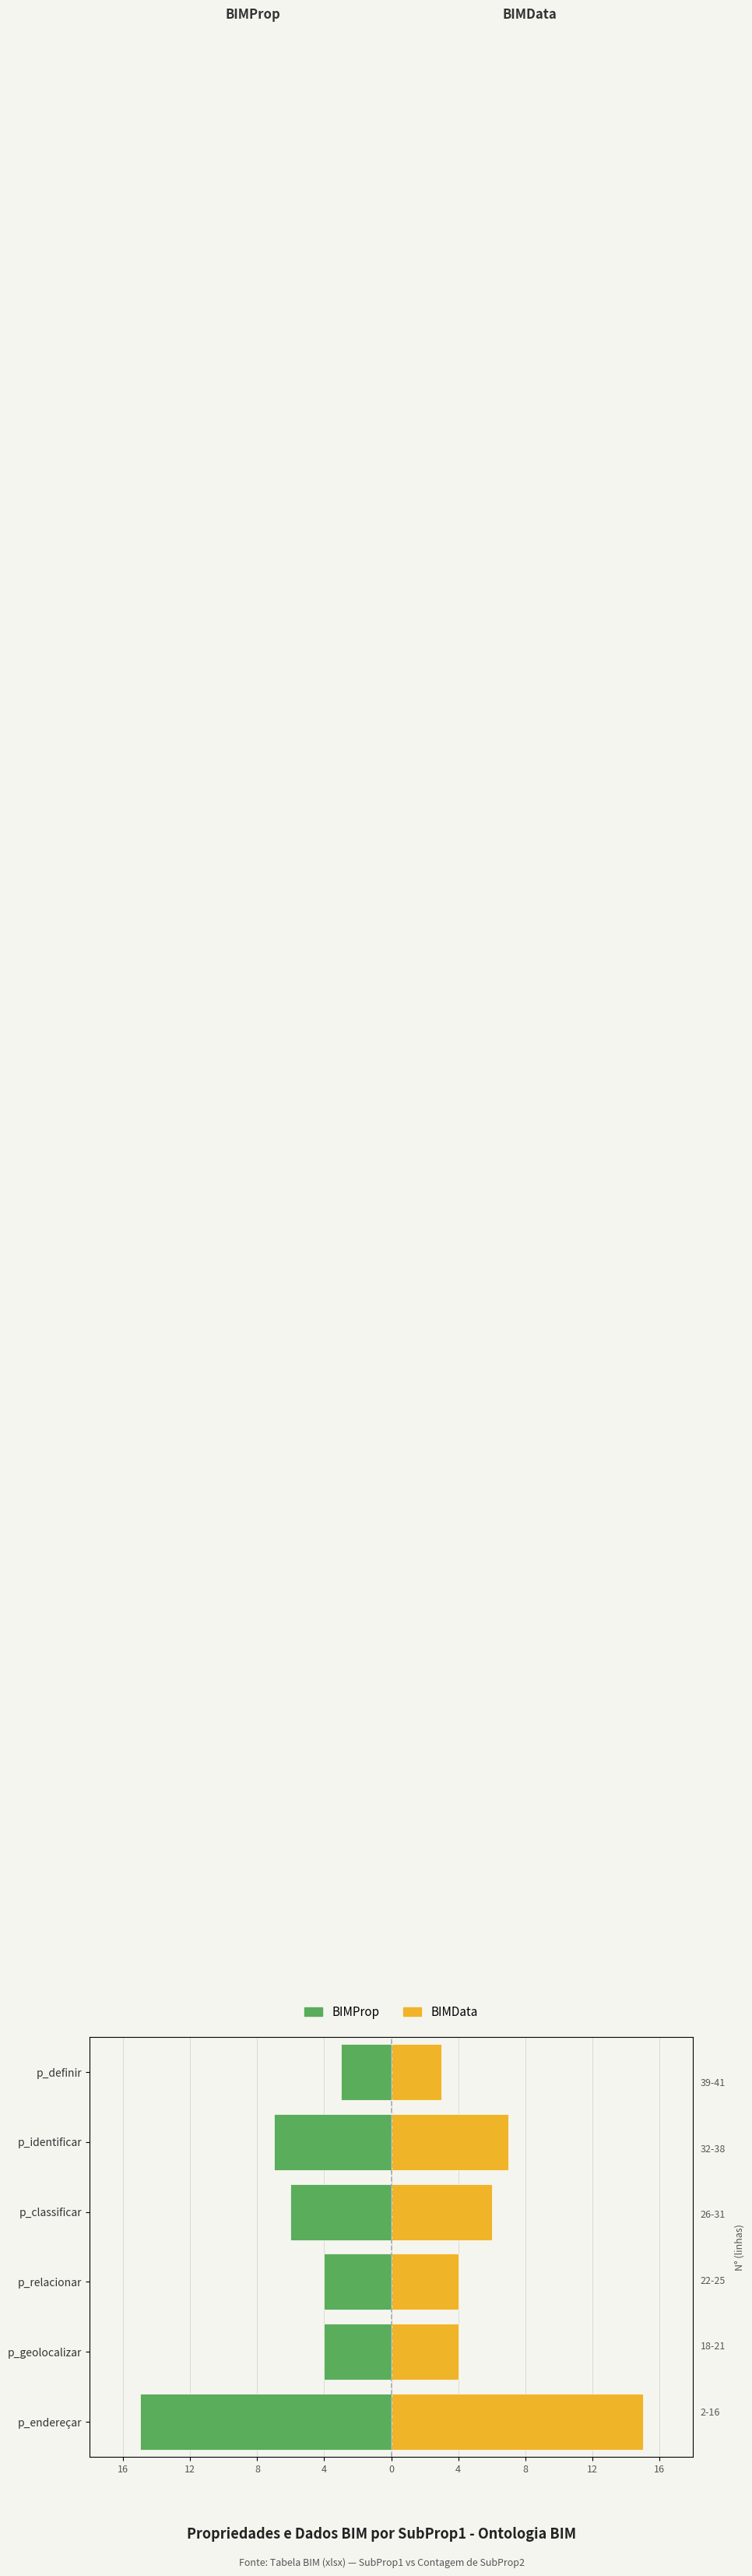

What is the sum of all BIMProp values?

-39